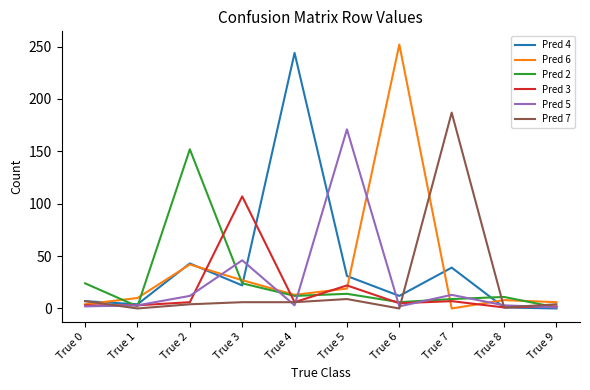

Rank the series by their maximum value, from highest to lowest.

Pred 6, Pred 4, Pred 7, Pred 5, Pred 2, Pred 3